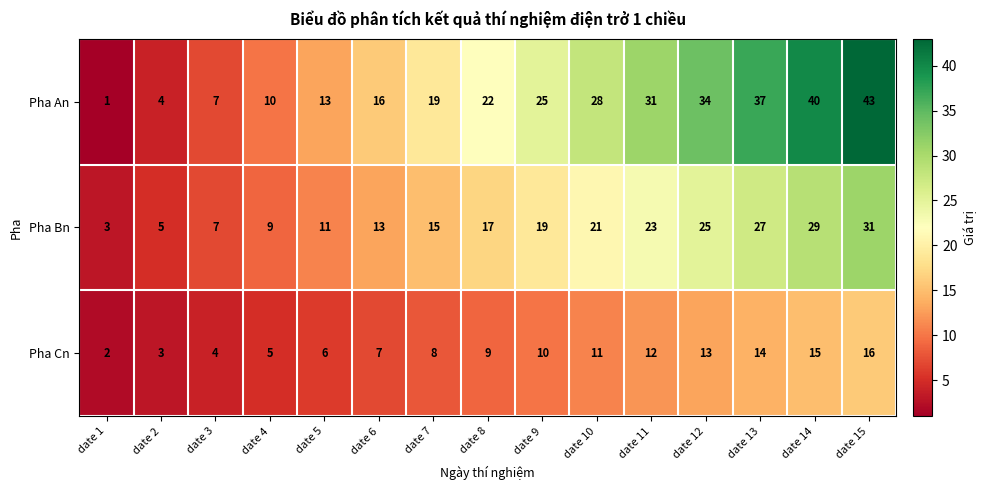

At which label is Pha An closest to 22?

date 8